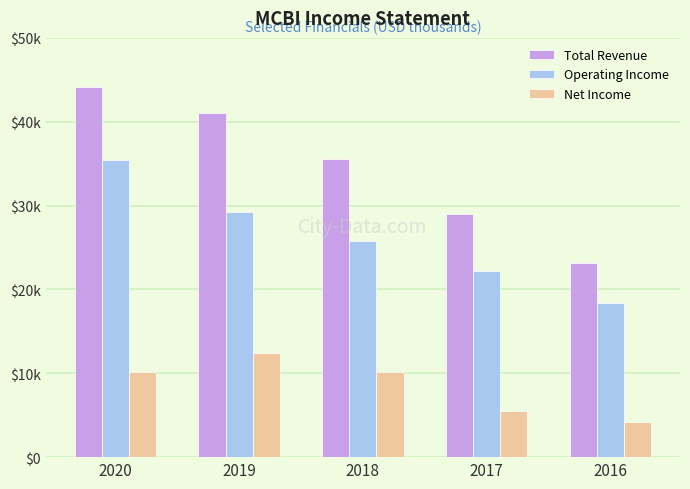

Are the bars horizontal?

No